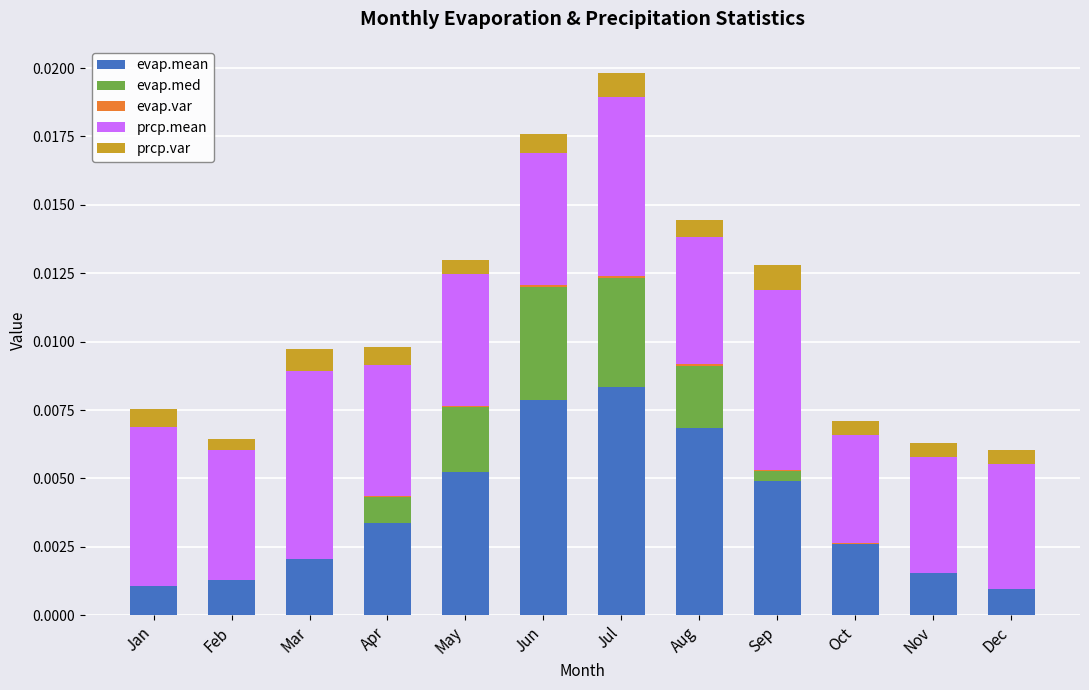

How many categories are shown in the chart?

12